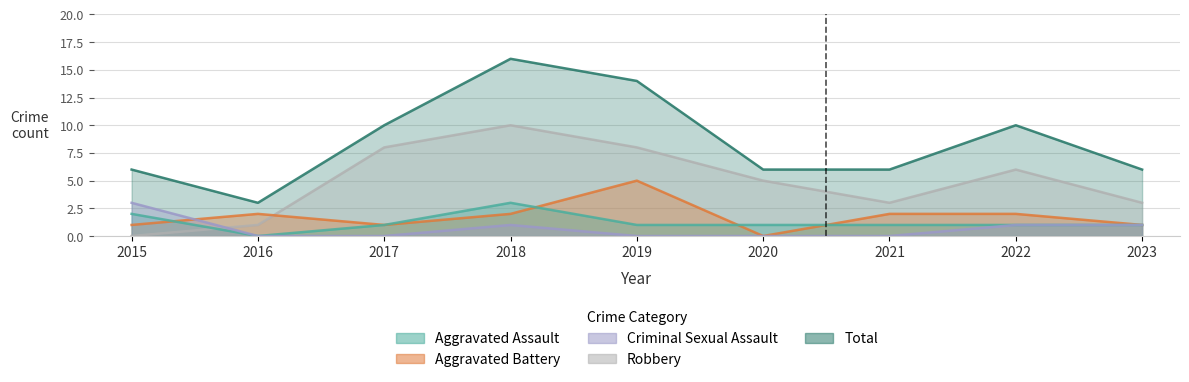

The value of Aggravated Assault at 2019 is 1. True or false?

True